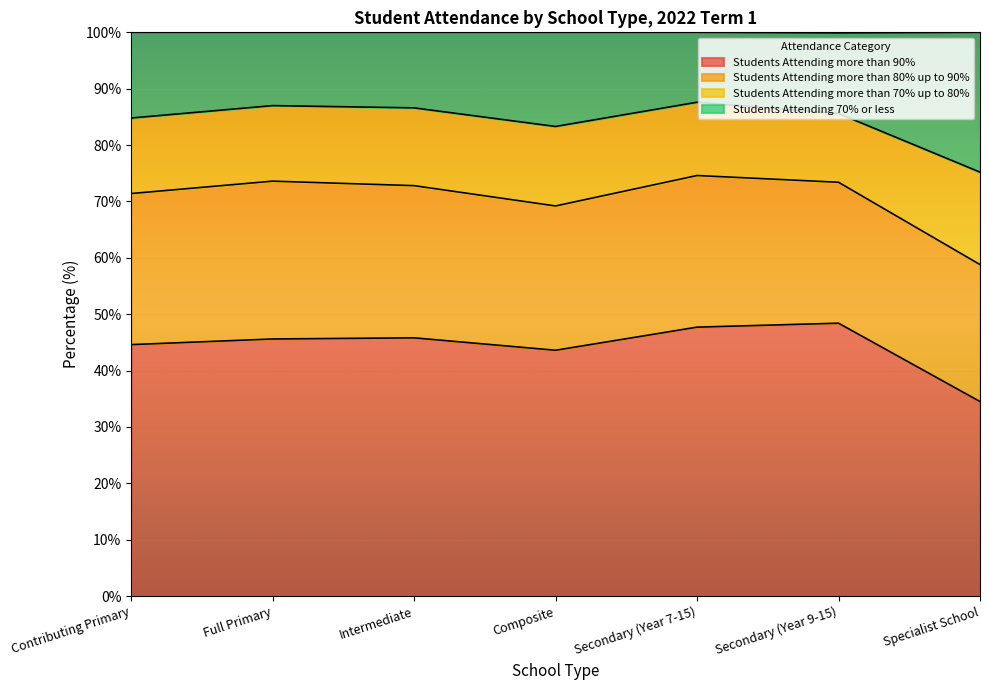

Which category has the lowest value in the Students Attending more than 90% series?

Specialist School